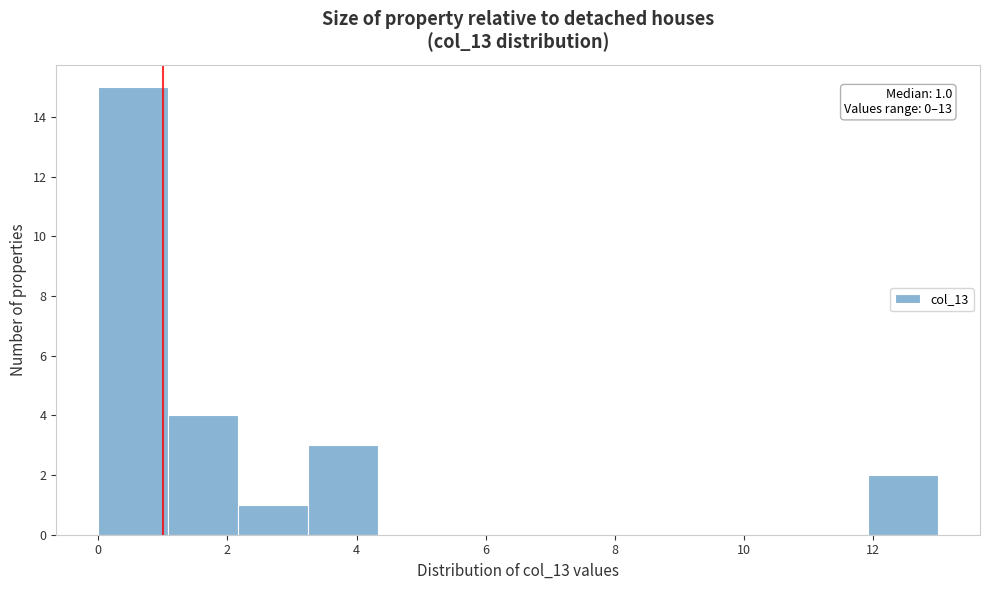

Over which range of the x-axis is the bar tallest?

0.0 to 1.0